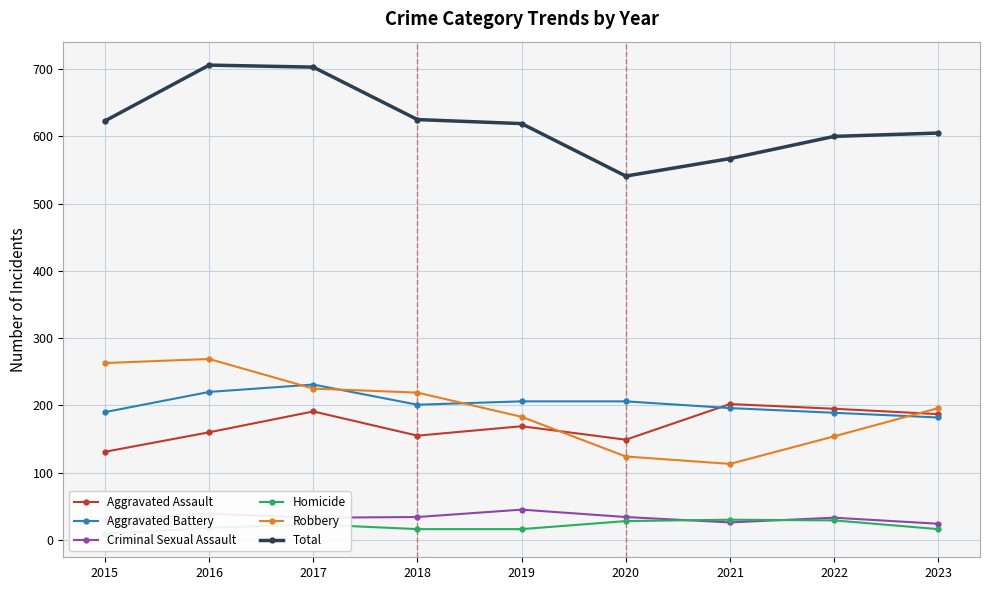

True or false: Homicide has a value of 16 at 2023.

True